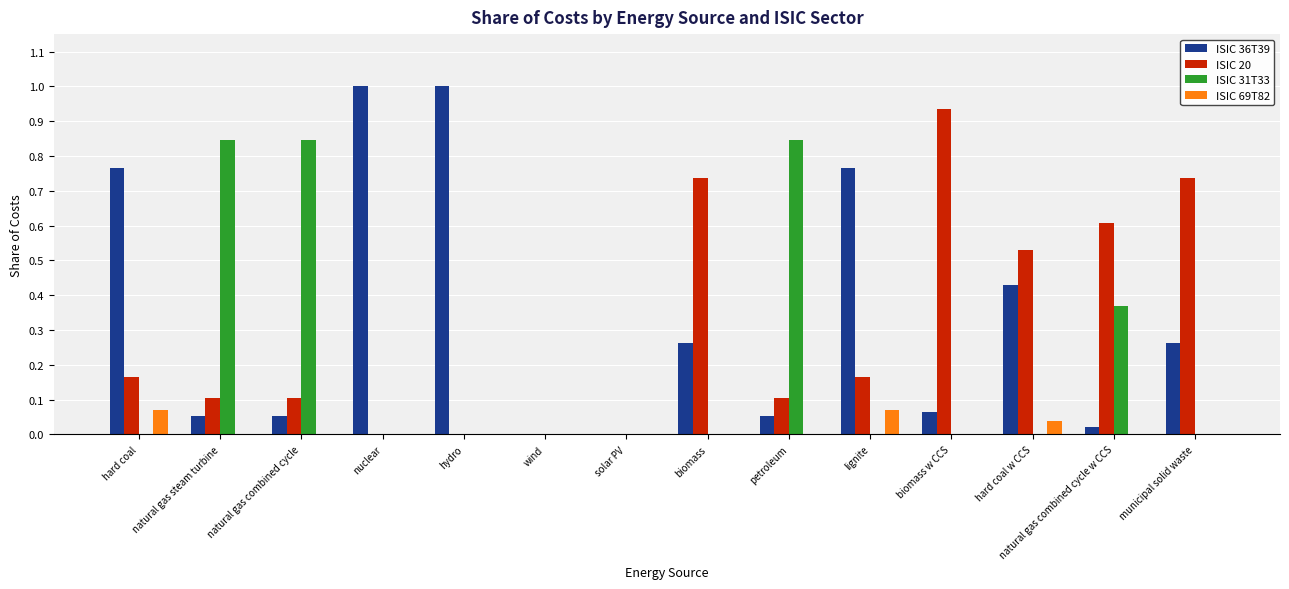

The value of ISIC 36T39 at hard coal is 1.1. True or false?

False